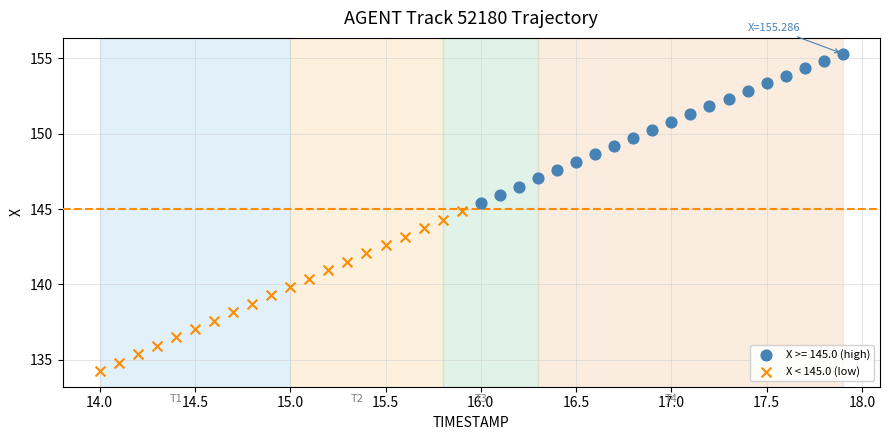

Which series has the widest spread of Y values?

X < 145.0 (low)